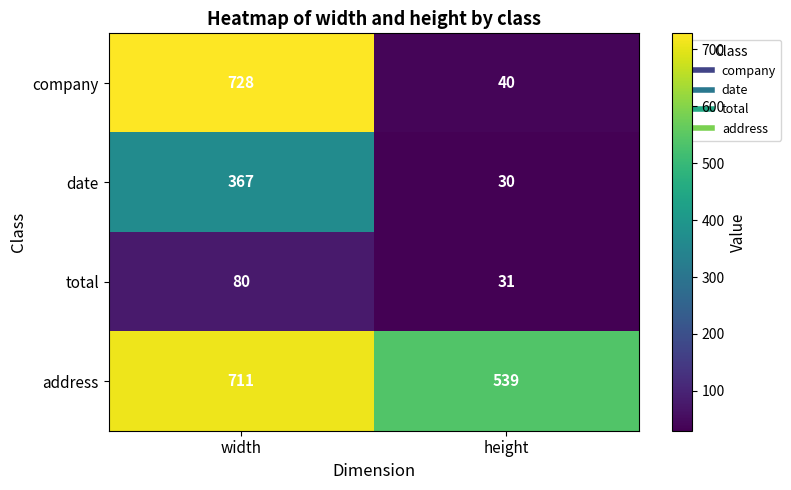

What is the total value across all series at height?

640